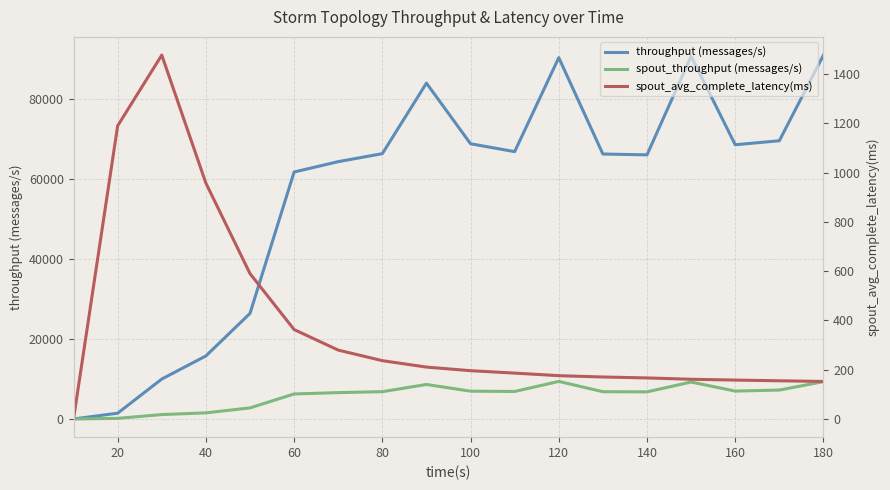

Where is throughput (messages/s) nearest to the value 45545?

60